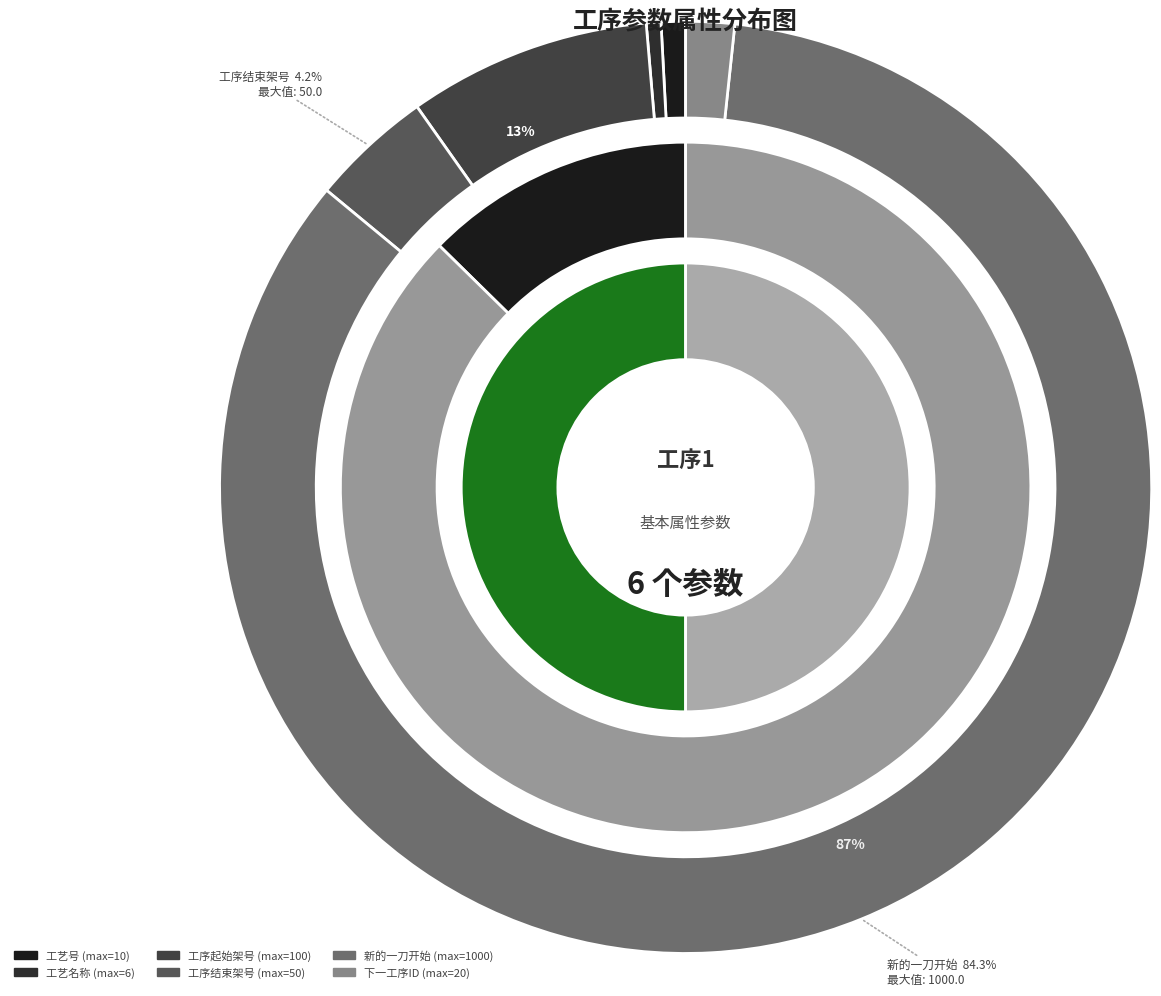

Which category has the smallest portion of the pie?

工艺名称